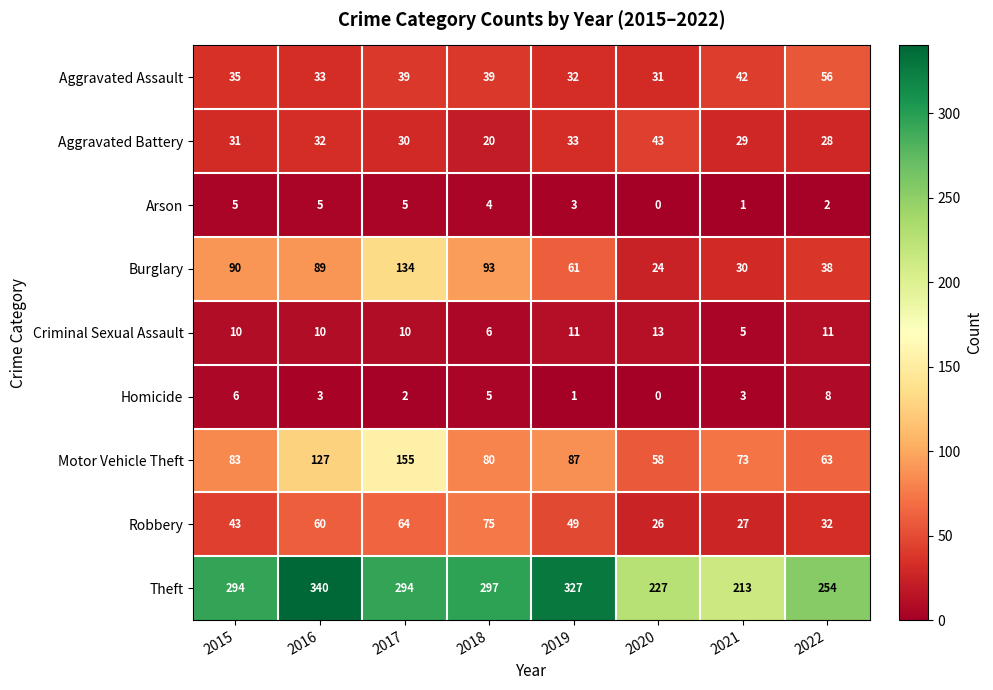

What is the sum of all Arson values?

25